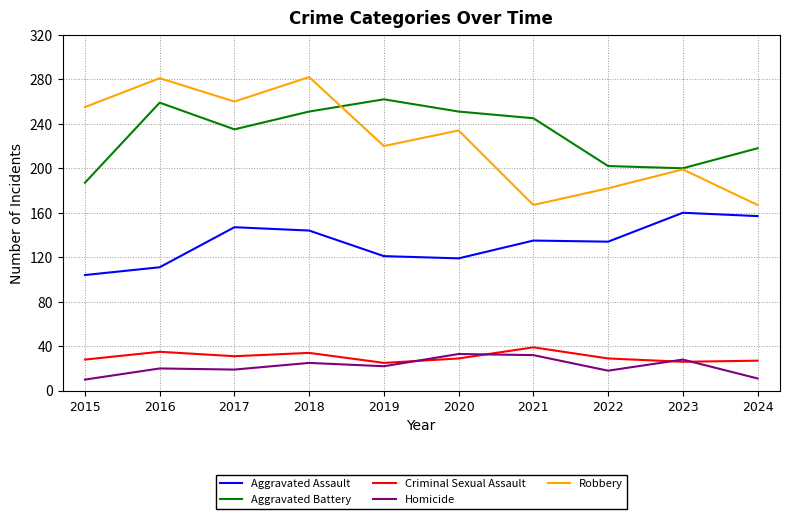

Which series has the widest spread of values?

Robbery